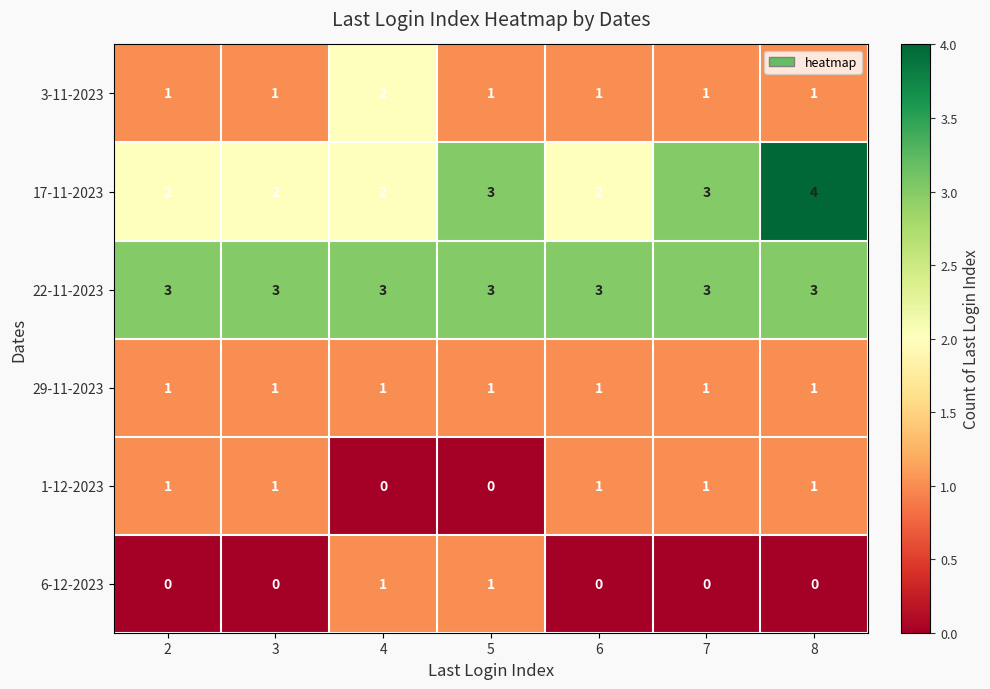

Which label corresponds to the largest value in the chart?

8